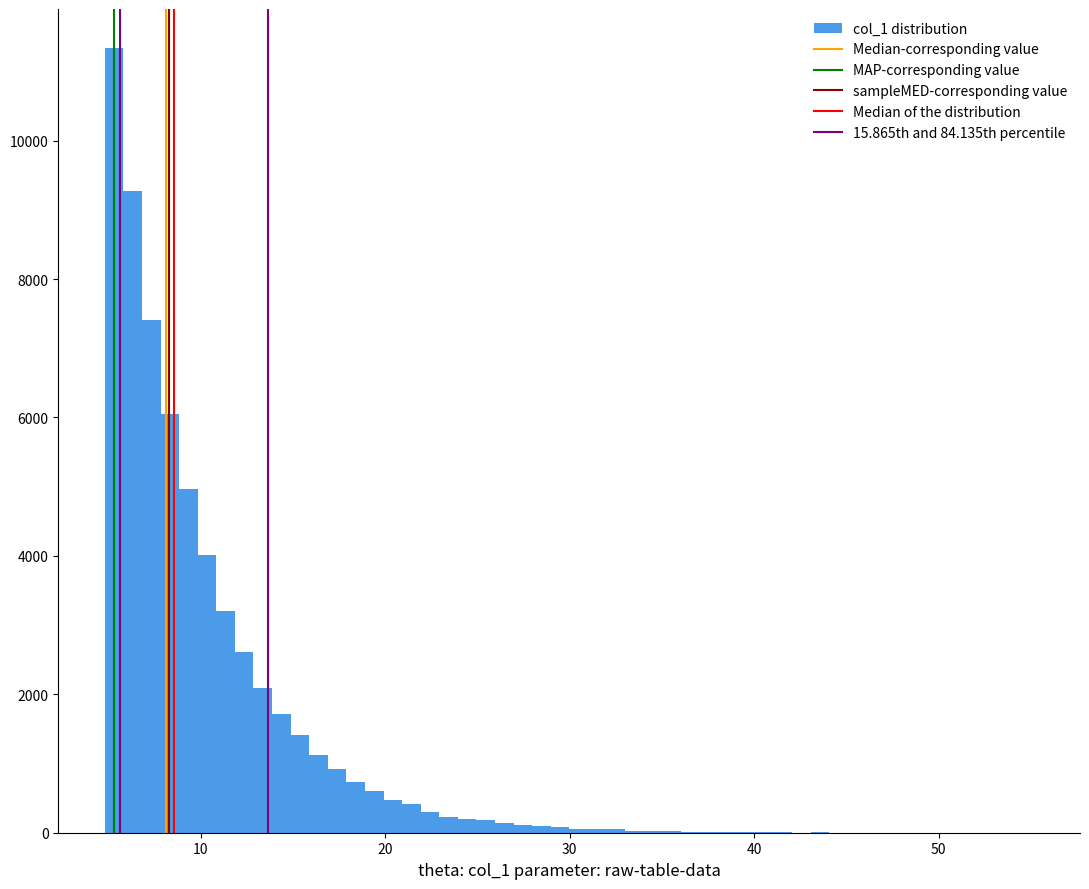

Around what value on the x-axis is the tallest bar? Give the approximate position of its centre, as read against the axis.

5